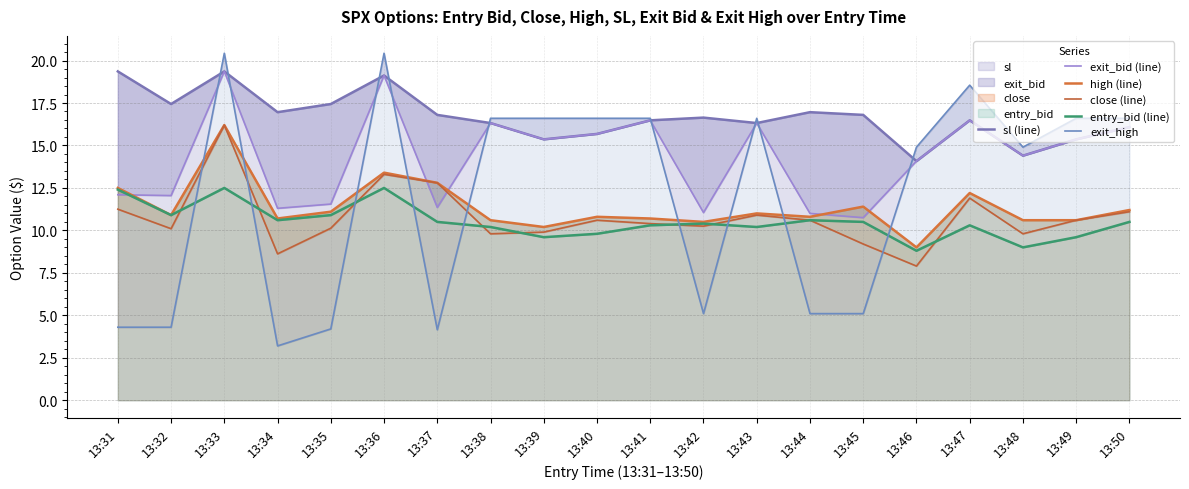

Which category has the highest value across all series?

13:33